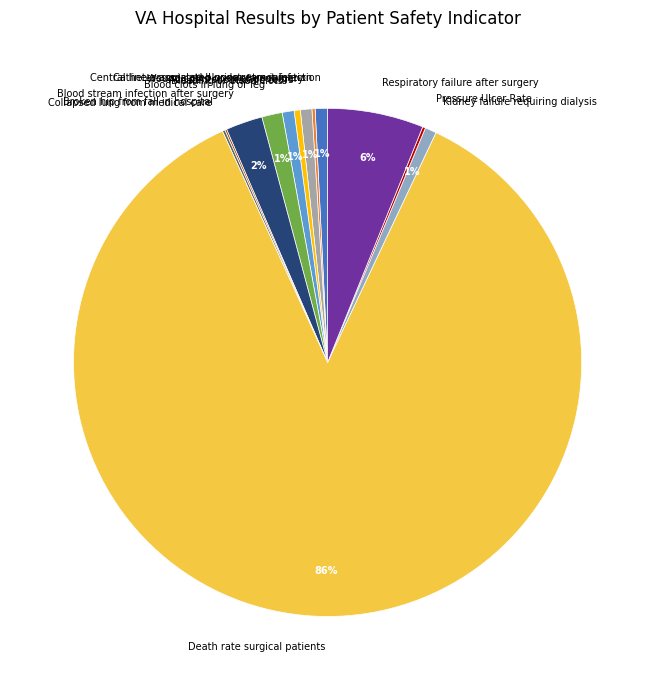

Which category has the biggest portion of the pie?

Death rate surgical patients